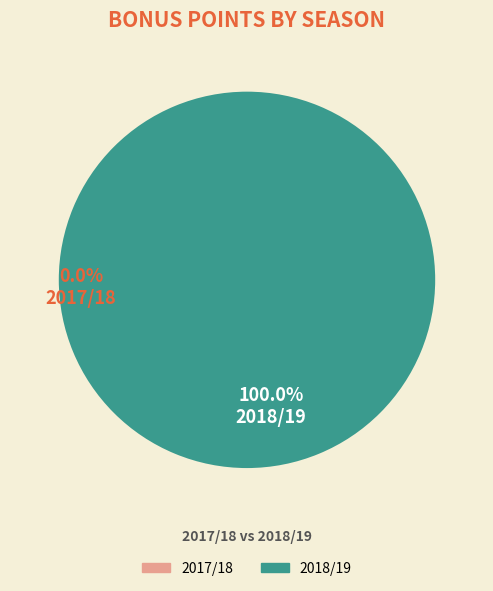

Count the number of slices in the pie.

2